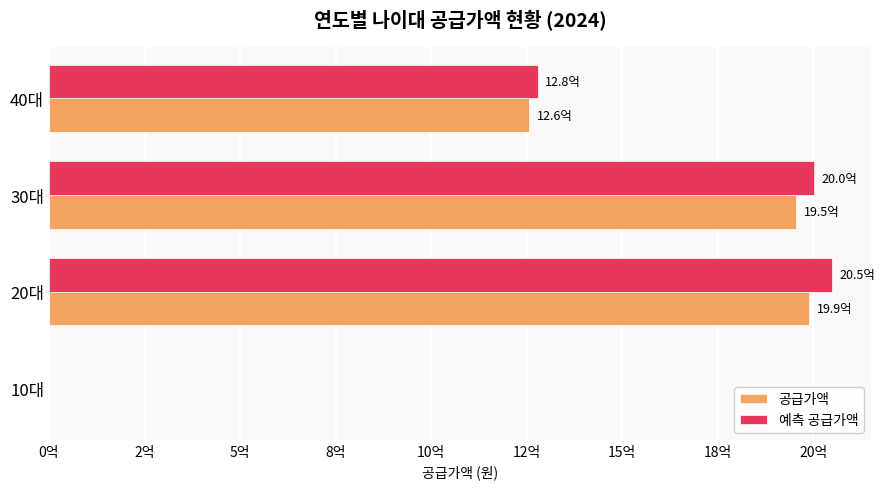

Reading left to right, list all the values displayed in this chart.

공급가액: 0	1990491000	1954809000	1257054000
예측 공급가액: 0	2048260040	2001966700	1278599440